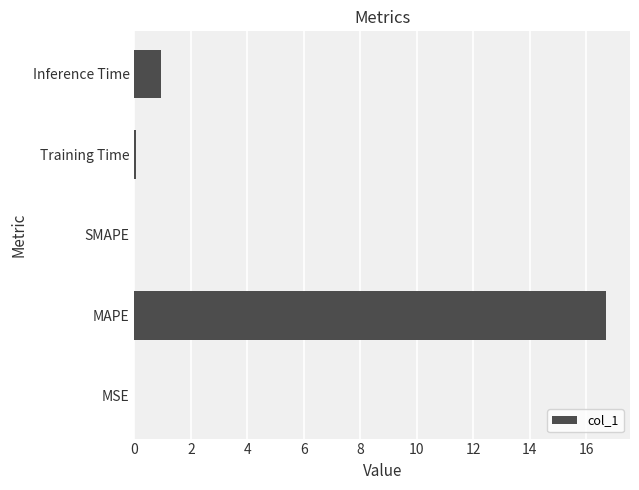

Count the number of data series in this chart.

1